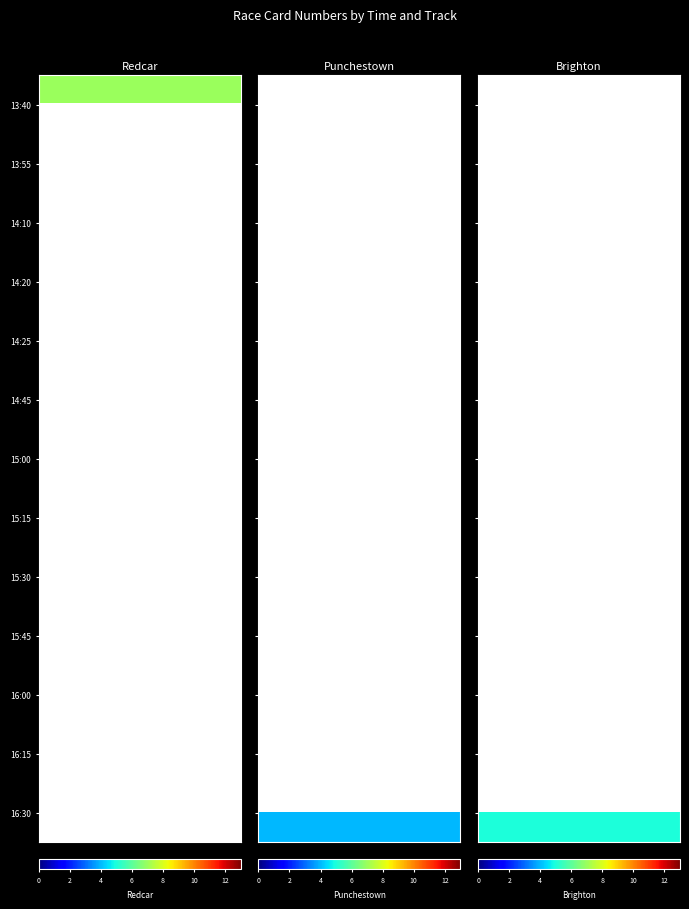

The value of Brighton at 13:40 is -3. True or false?

False